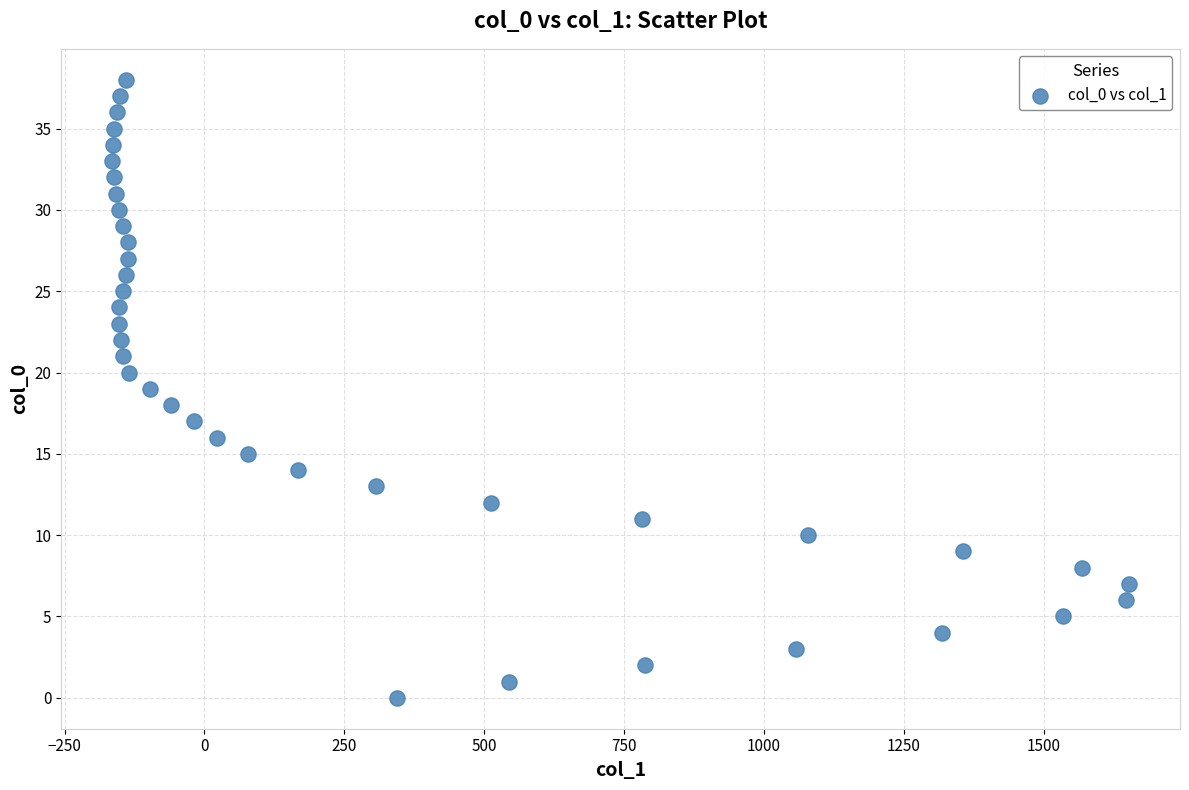

What is the range of X values (max minus min)?

1818